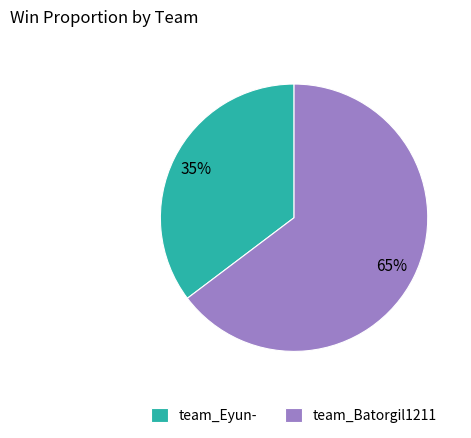

Does team_Batorgil1211 represent more than half of the total?

Yes